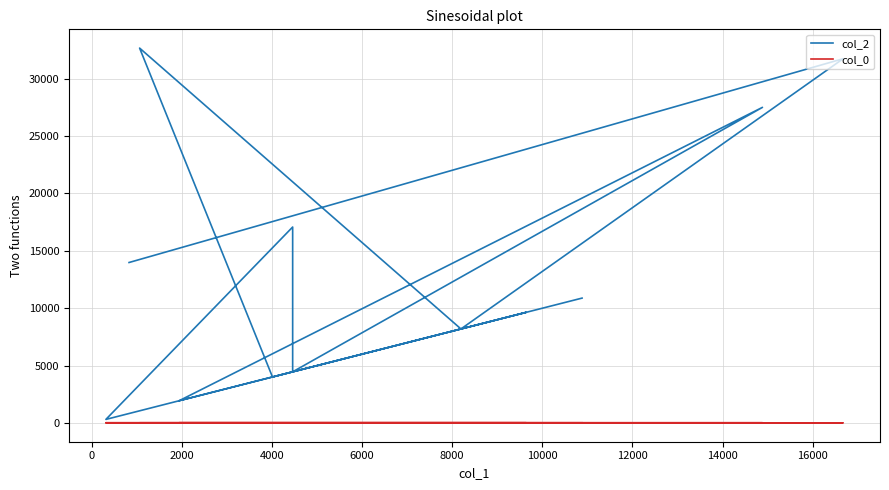

Is this an area chart (filled region under the line)?

No